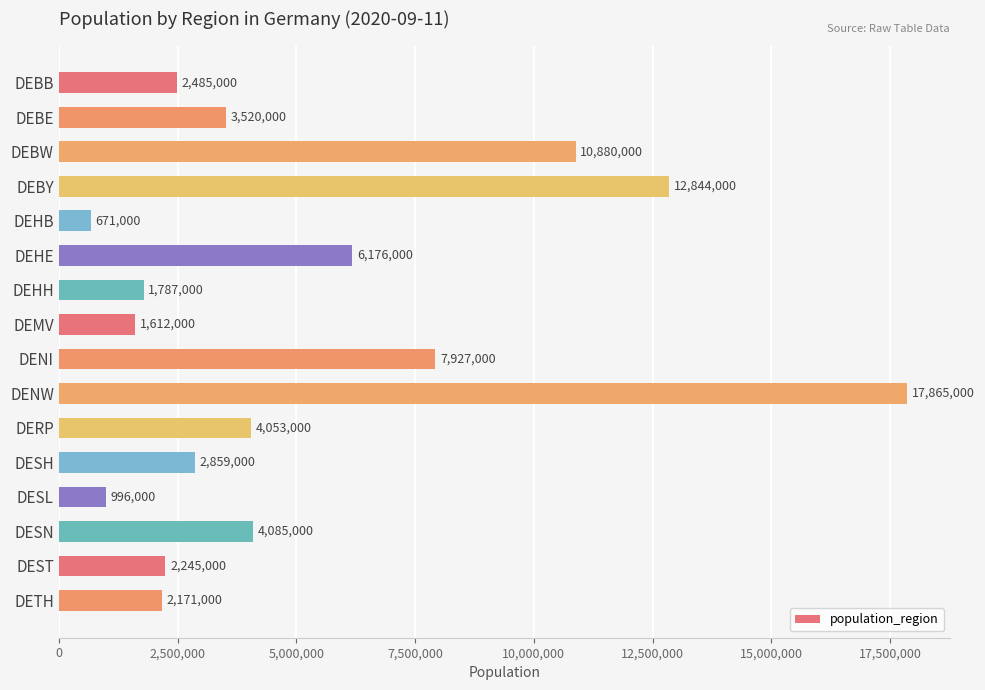

Is it true that the value at DENI is 13813779?

False